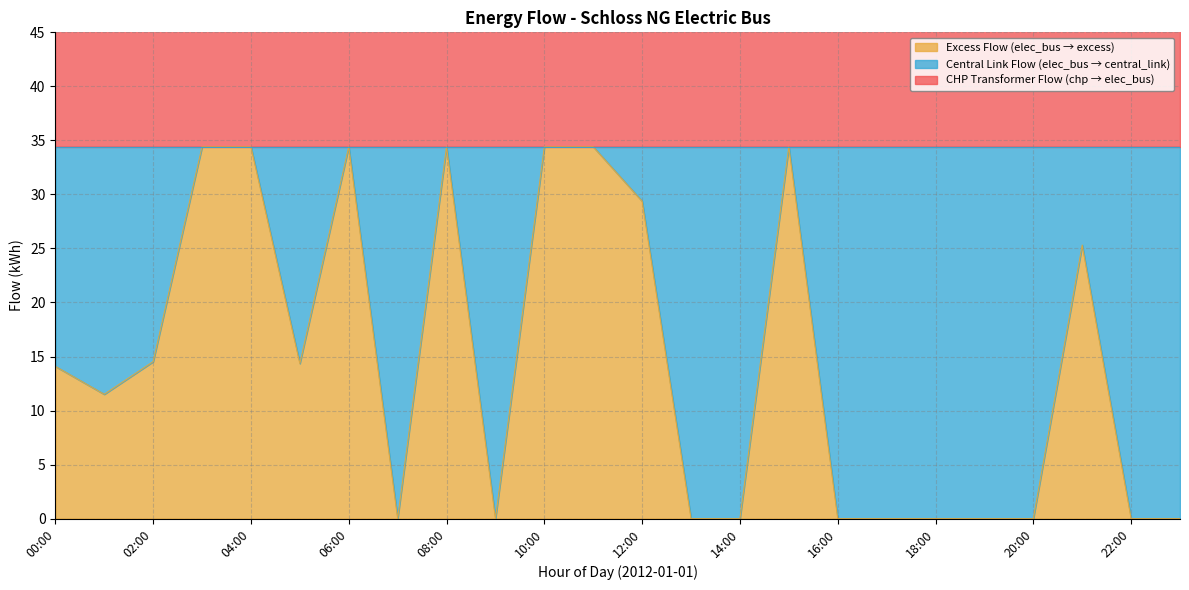

What are all the series names shown in the legend?

elec_bus_excess, central_link, chp_transformer